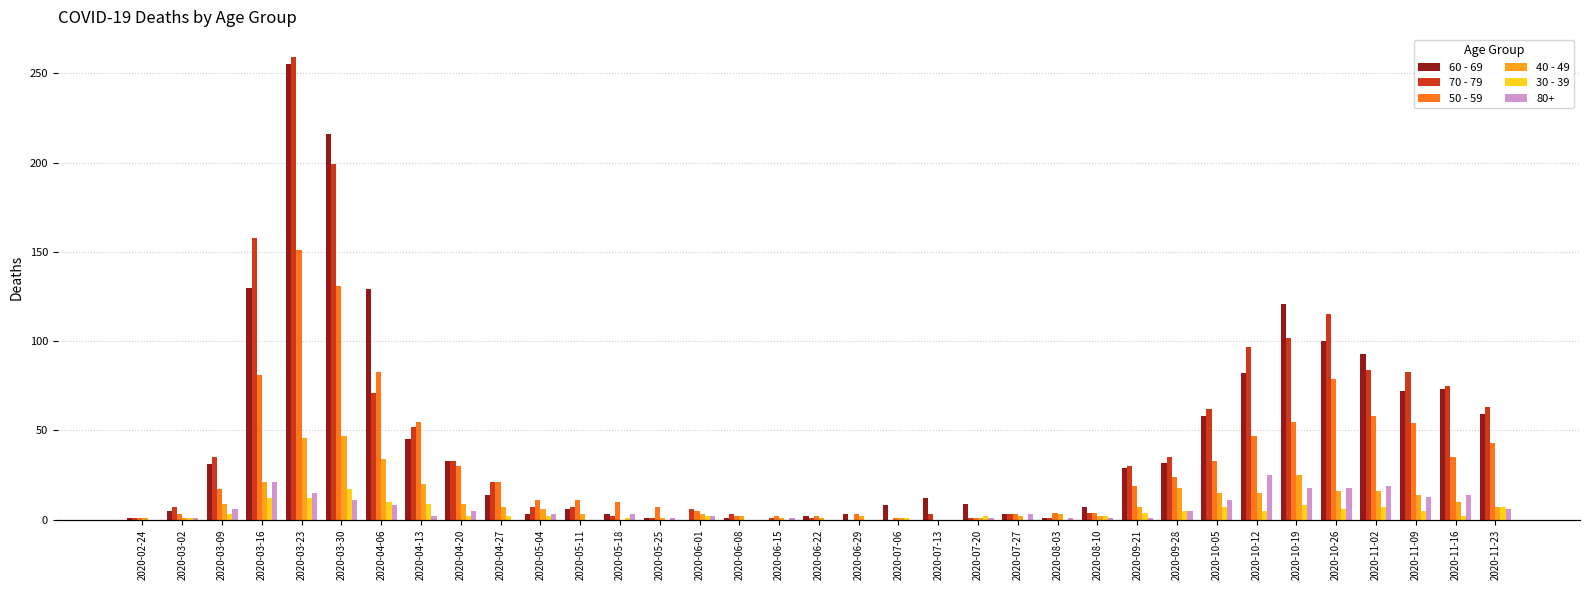

What position from the left is 2020-09-21?

26